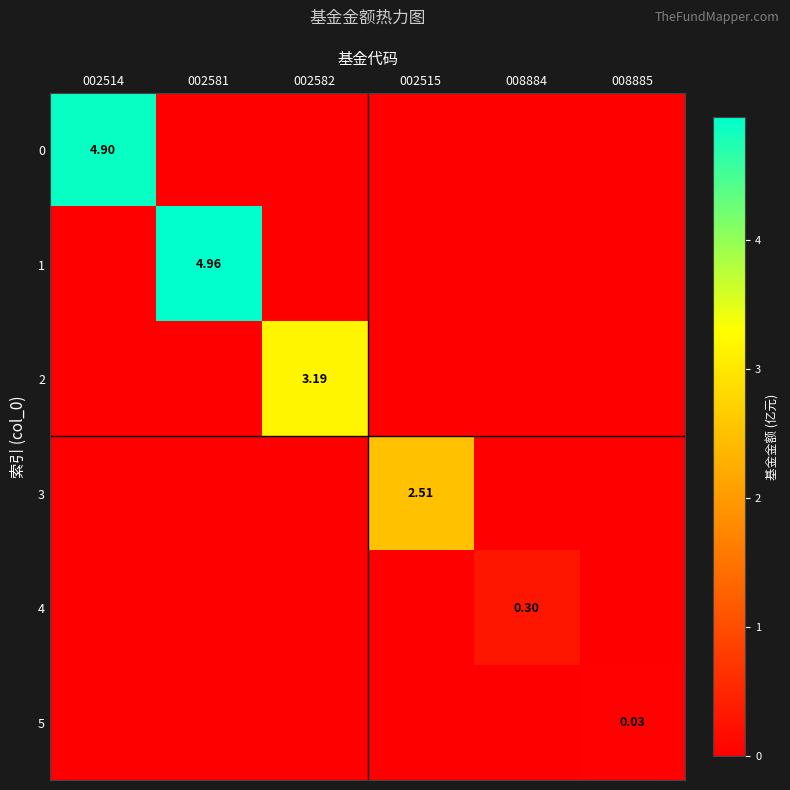

Is the value of 2 at 002582 greater than the value of 5 at 008885?

Yes